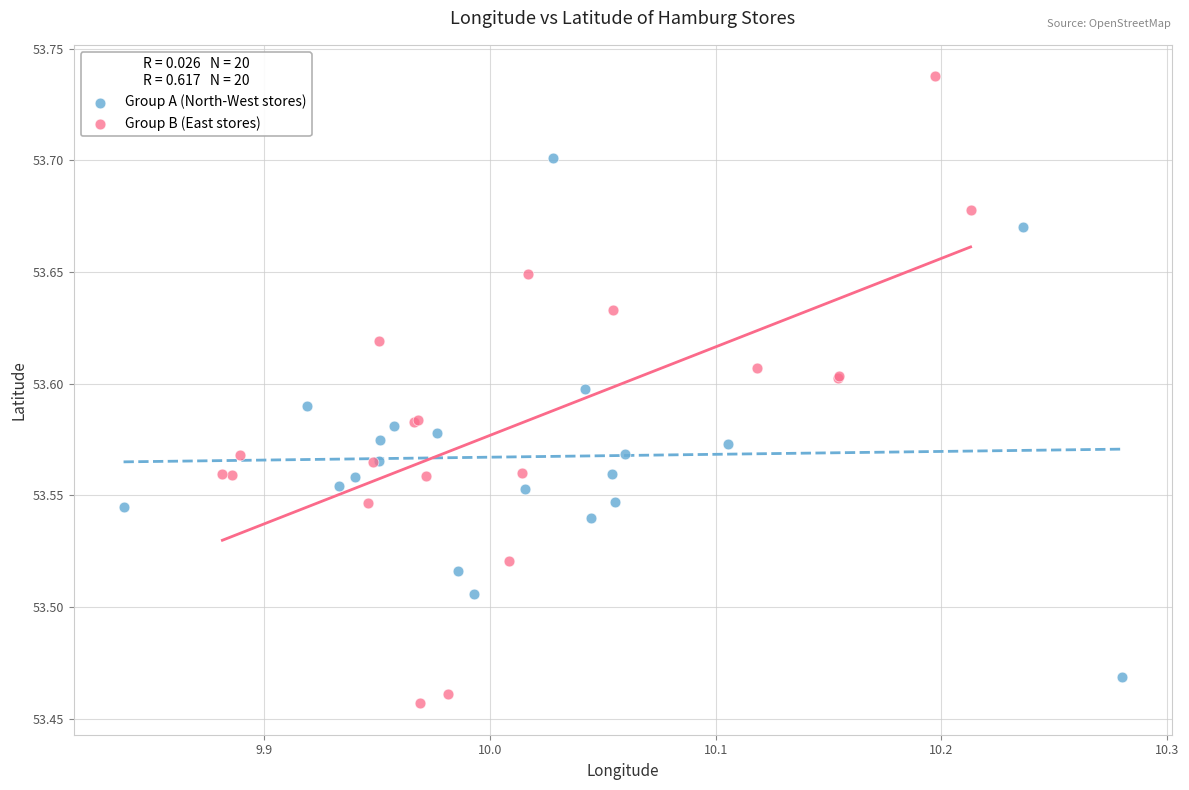

Which series has the largest Y range (max minus min)?

Group B (East stores)